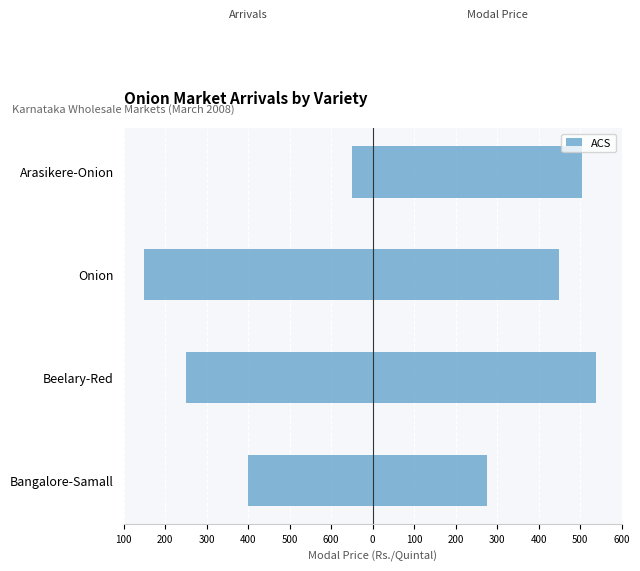

What is the difference between the maximum and minimum values?

500